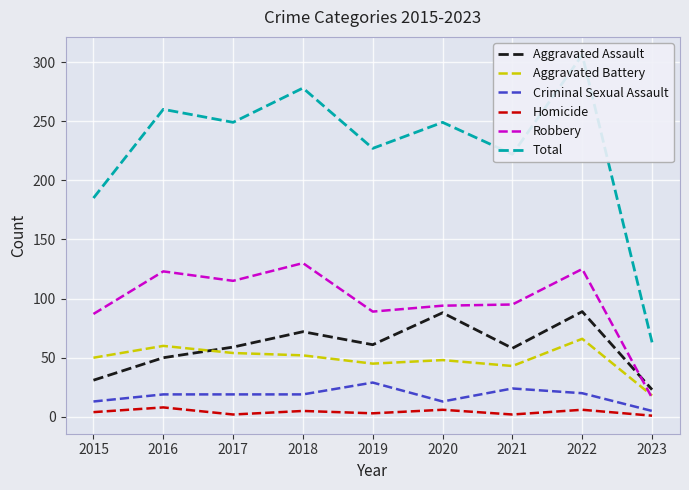

Where is the first local maximum for Aggravated Battery?

2016